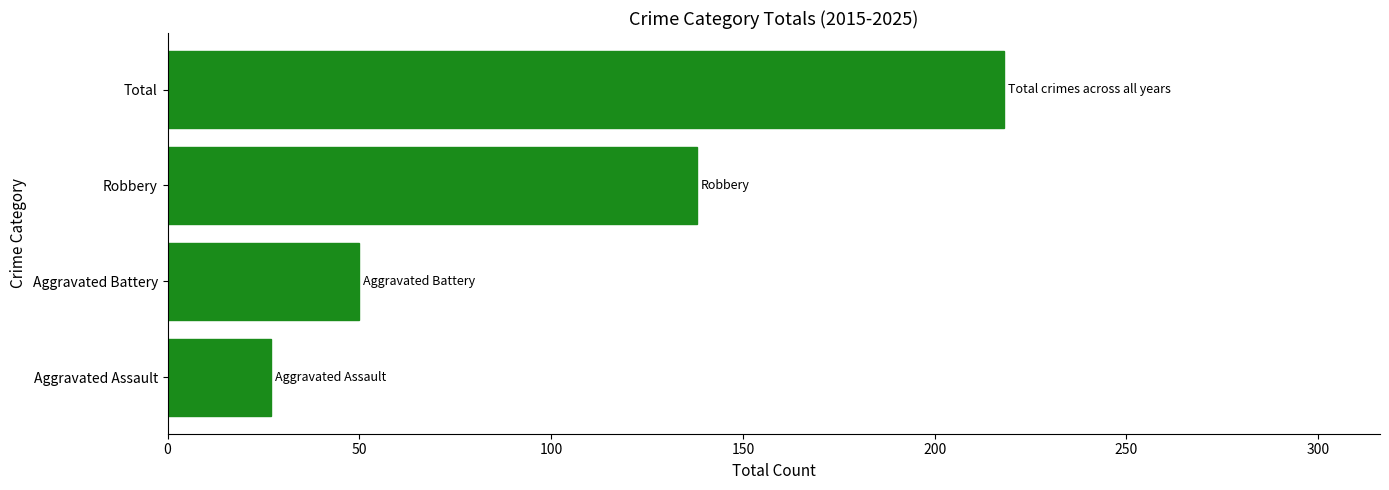

Where is the data nearest to the value 122?

Robbery